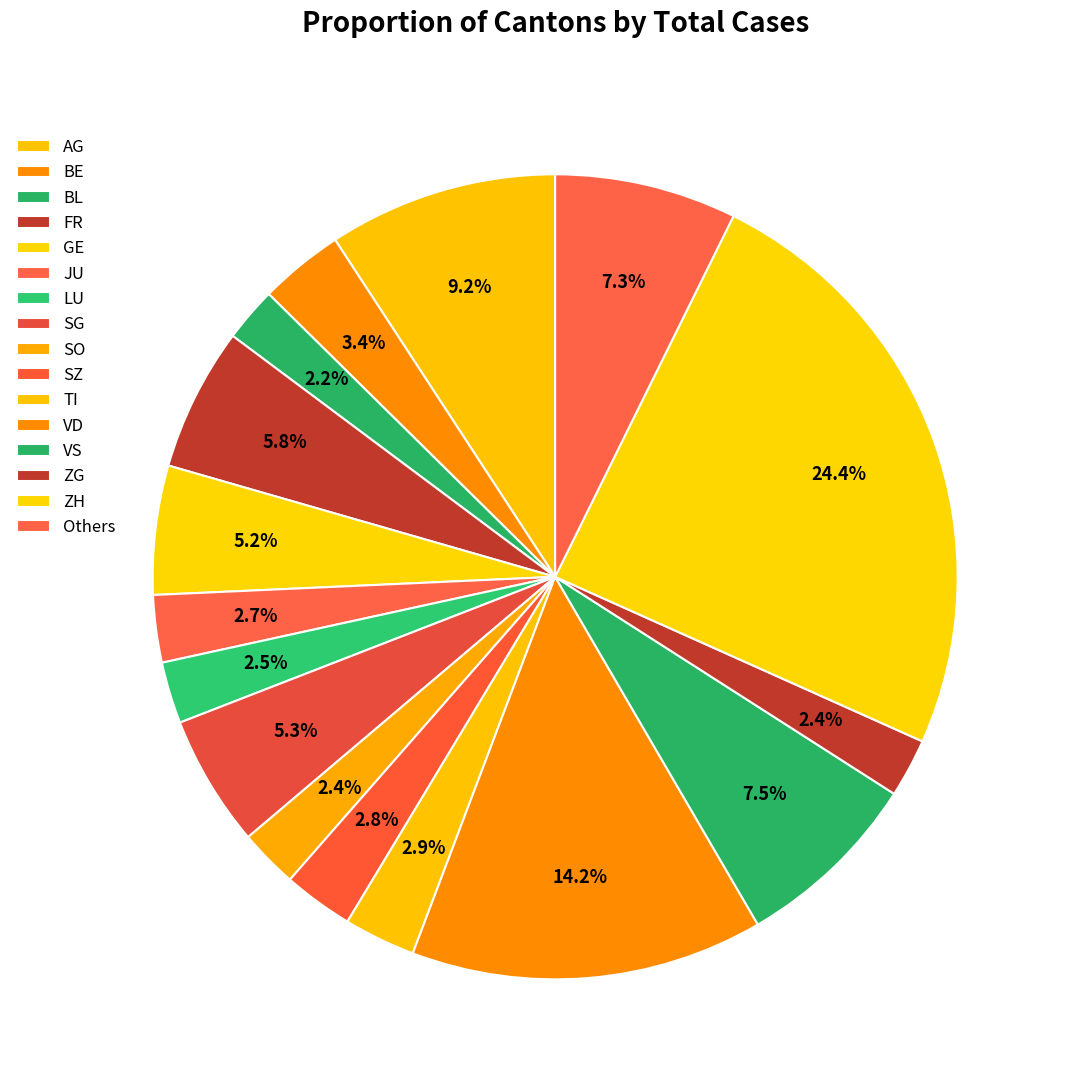

Count the number of slices in the pie.

16